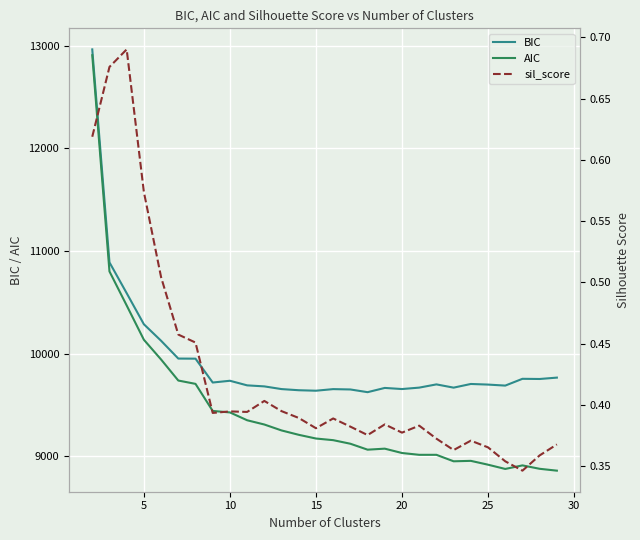

What is the lowest value of the BIC series?

9623.4